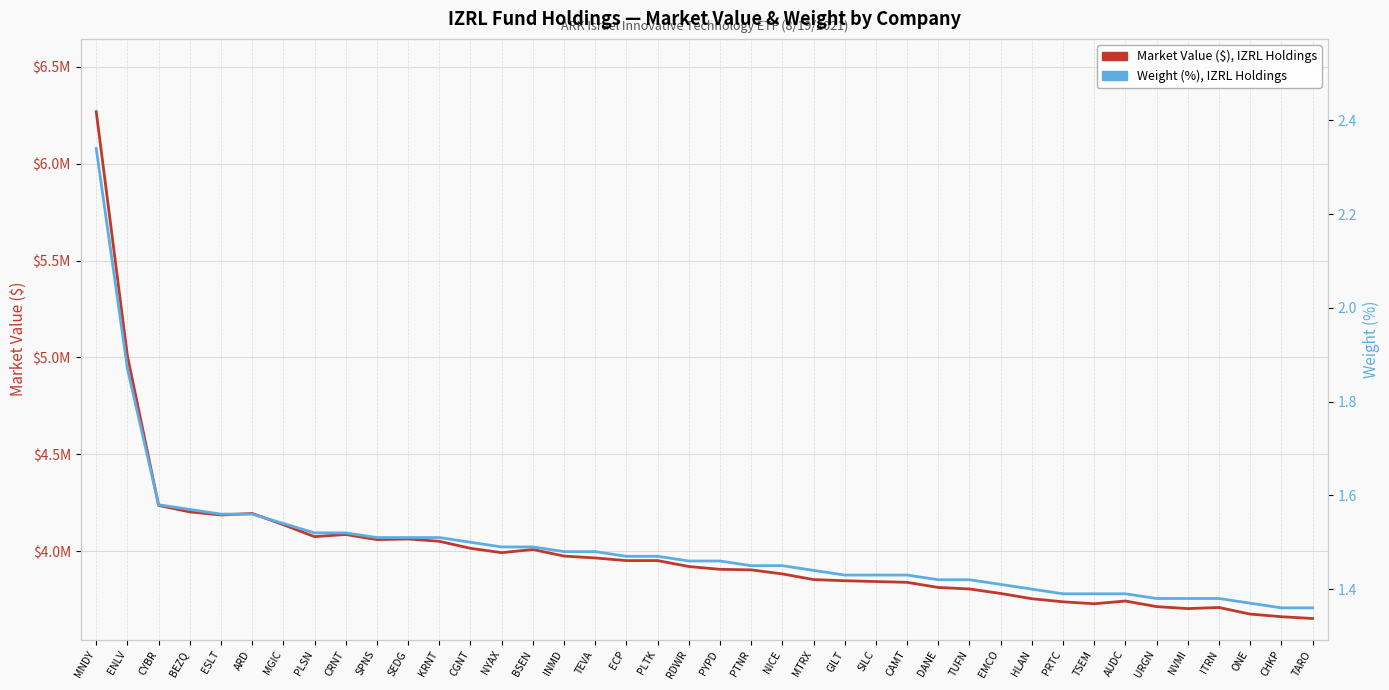

What is the average value of the Weight (%) series?

1.5